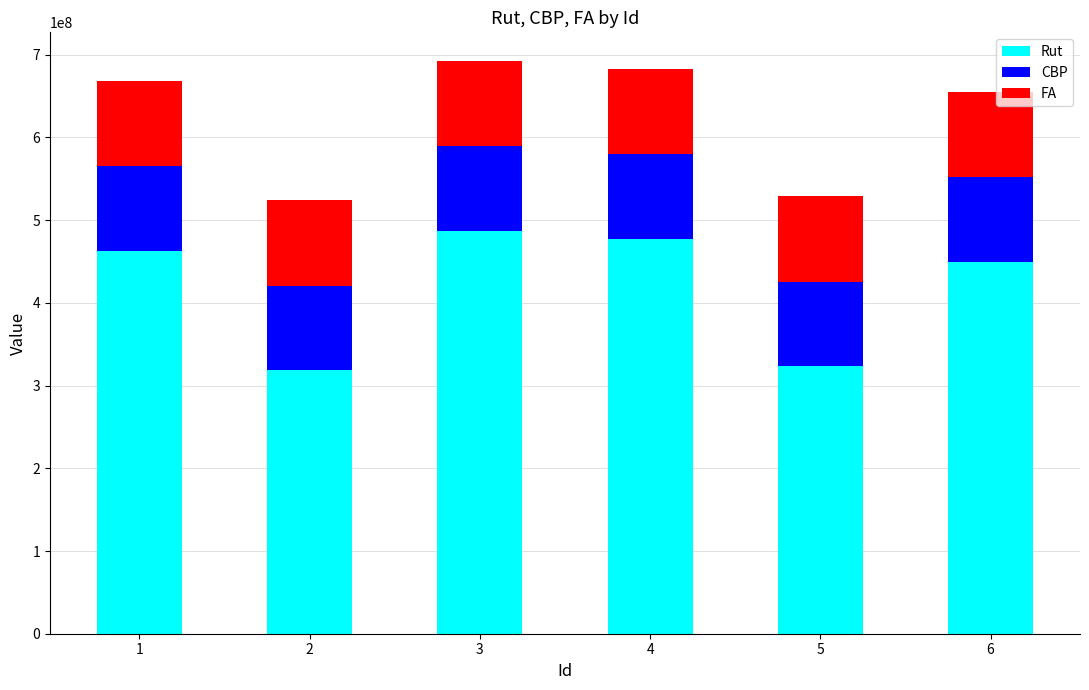

What is the sum of the Rut values at 5 and 4?

800565186